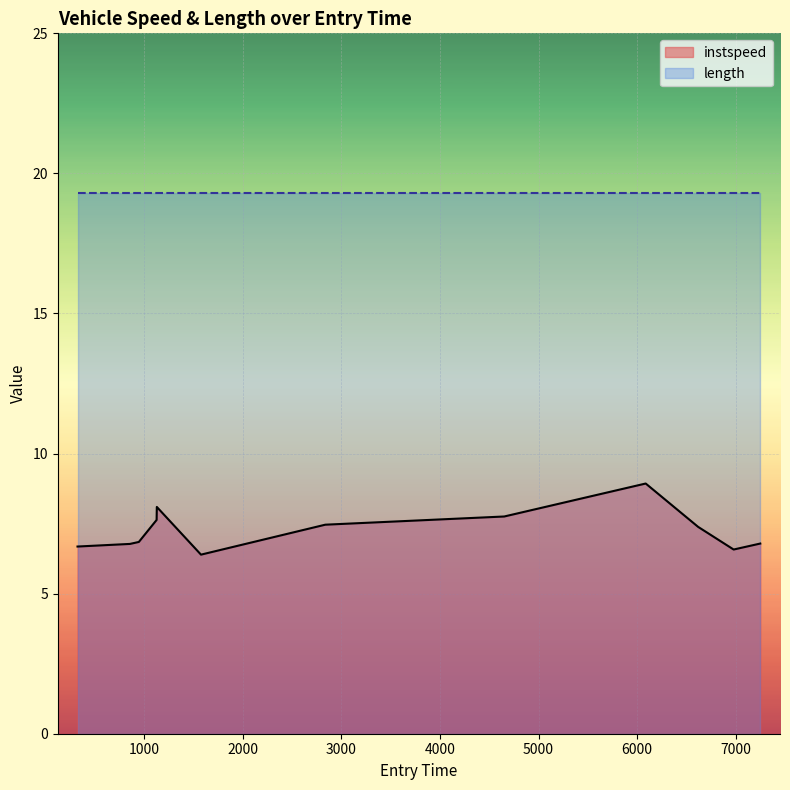

What is the difference between the maximum and minimum values in the instspeed series?

2.5